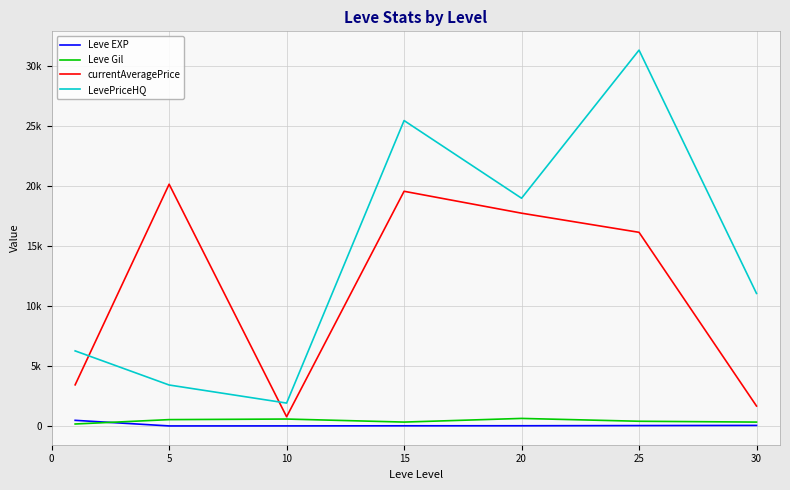

Reading left to right, list all the values displayed in this chart.

Leve EXP: 468.5	2.3	5.3	14.2	16.3	31.8	45.5
Leve Gil: 163.5	528.3	576.7	323.3	628.3	391.7	322.5
currentAveragePrice: 3426.8	20148.3	768.7	19559.2	17734.0	16139.2	1661.5
LevePriceHQ: 6256.8	3413.7	1906.8	25453.8	18980.7	31324.5	11045.8